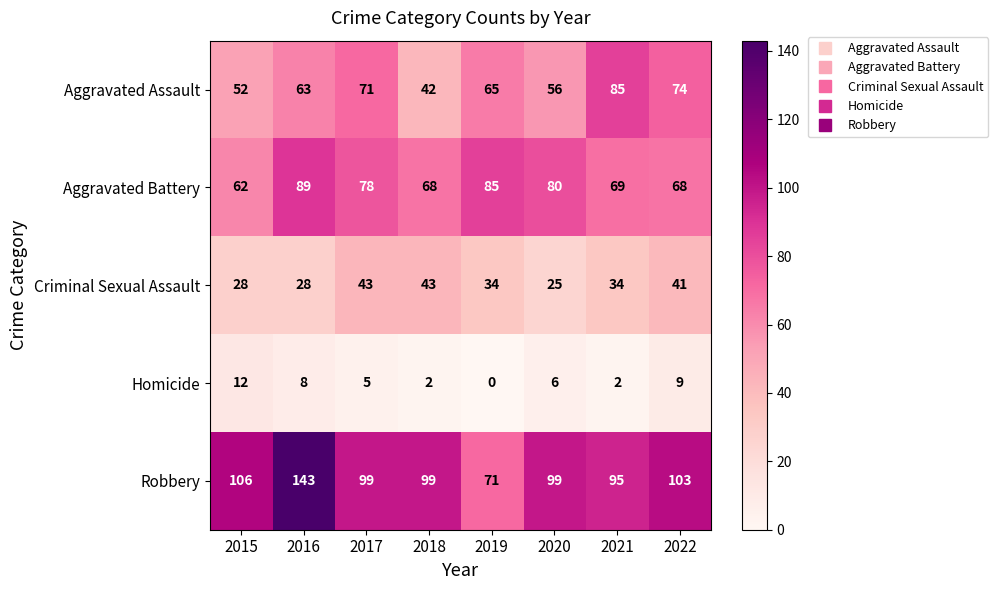

What is the approximate value of Aggravated Assault at 2016?

63